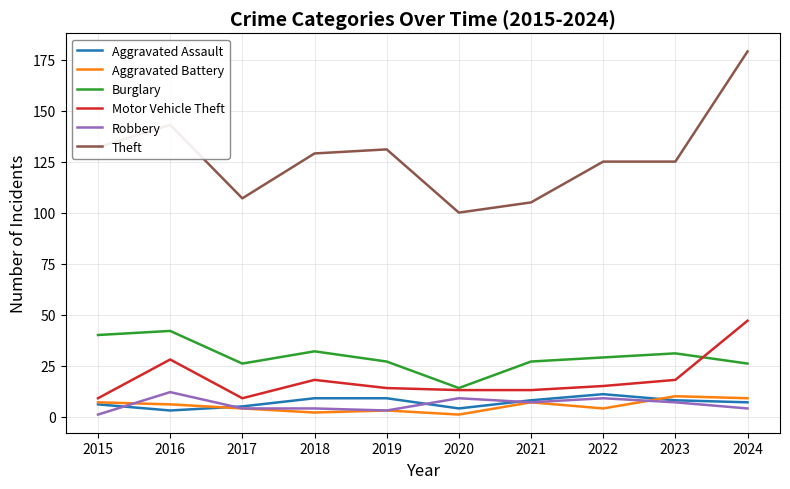

At which category is the sum across all series the highest?

2024